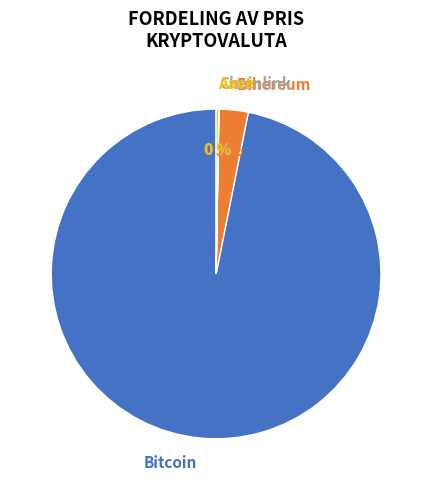

What percentage is the Bitcoin slice, to the nearest percent?

97%